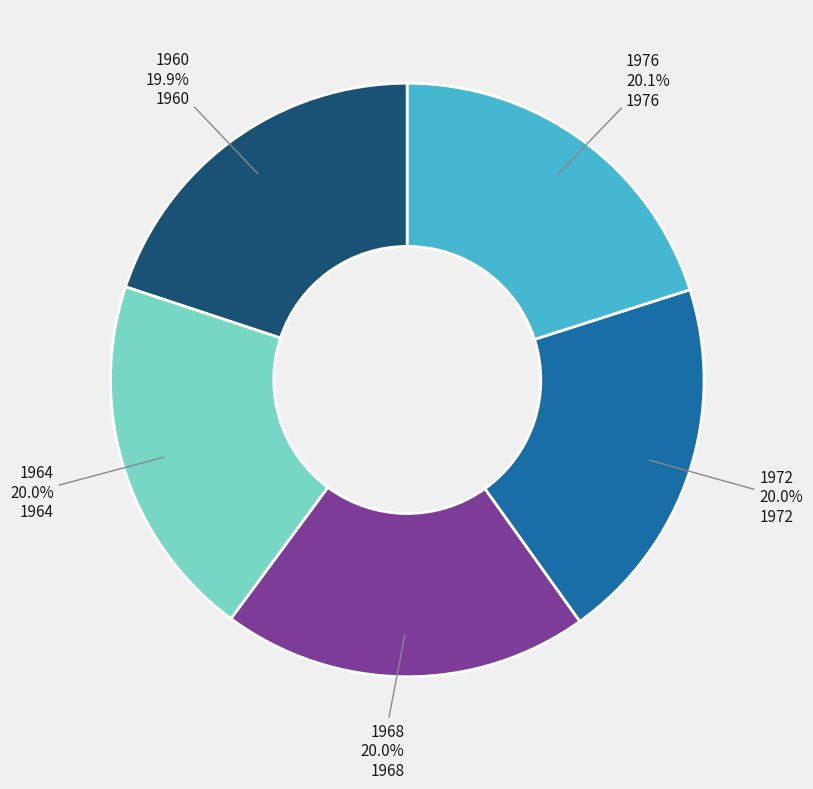

To the nearest percent, what is the average slice percentage?

20%